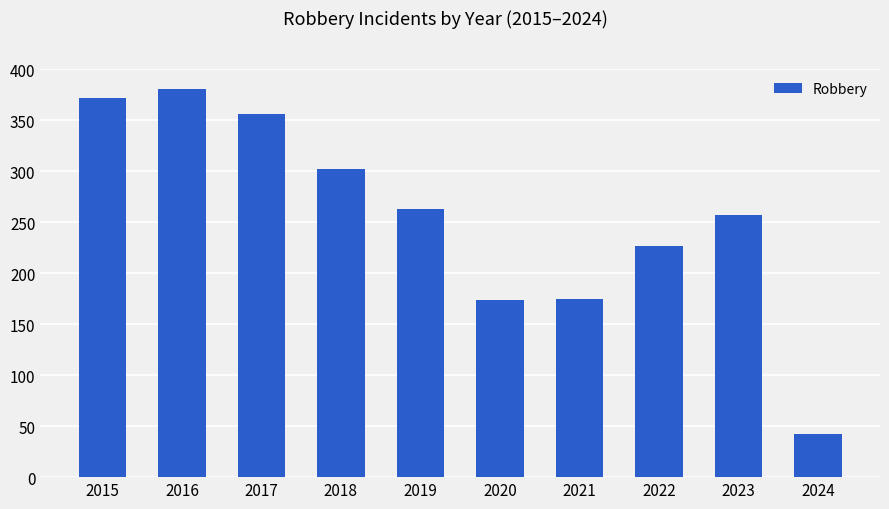

What is the greatest value displayed?

381